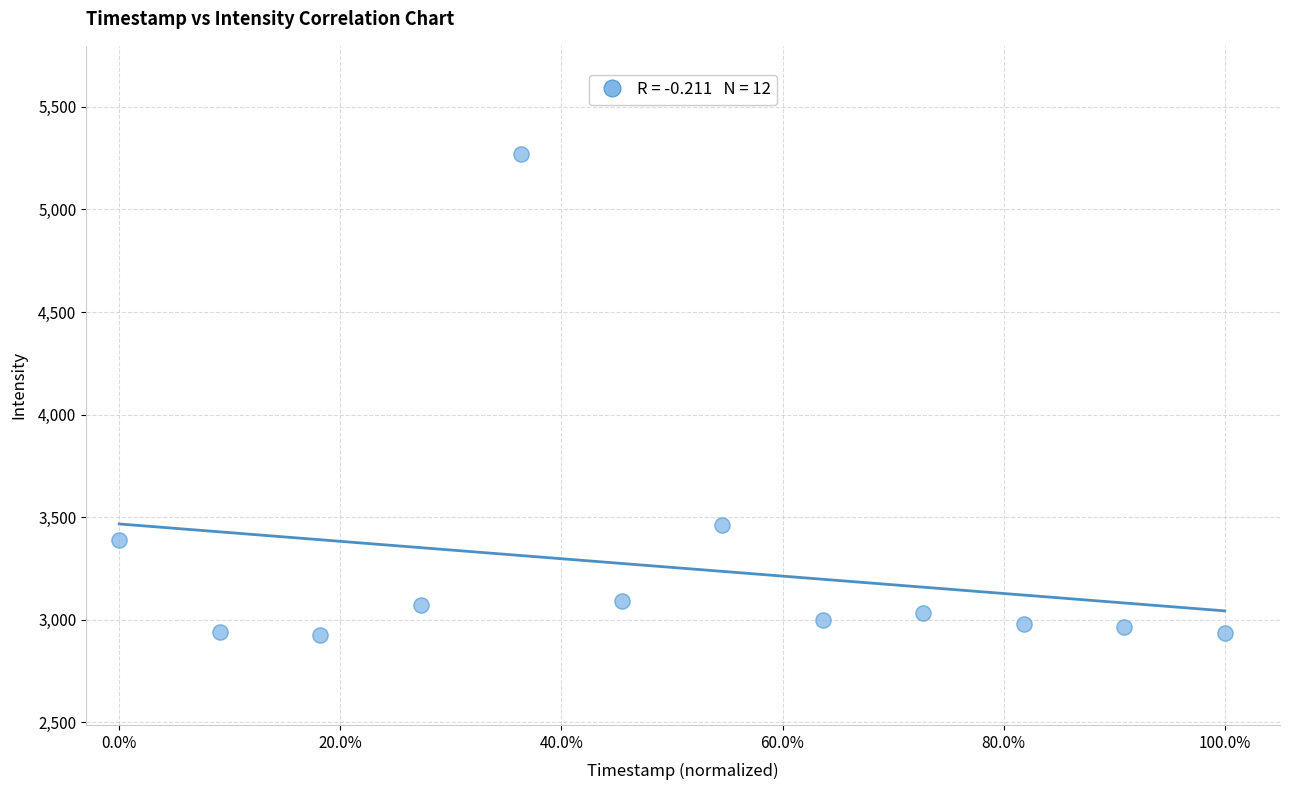

What Y value in the scatter plot is closest to 4098?

3462.3